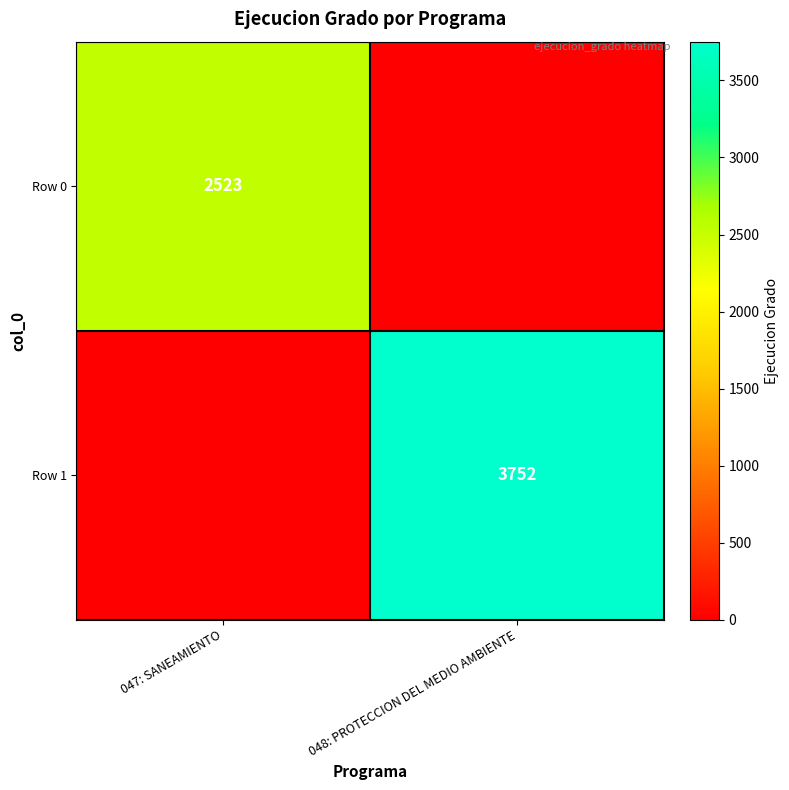

The Row 1 series shows 2258 at 048: PROTECCION DEL MEDIO AMBIENTE. True or false?

False